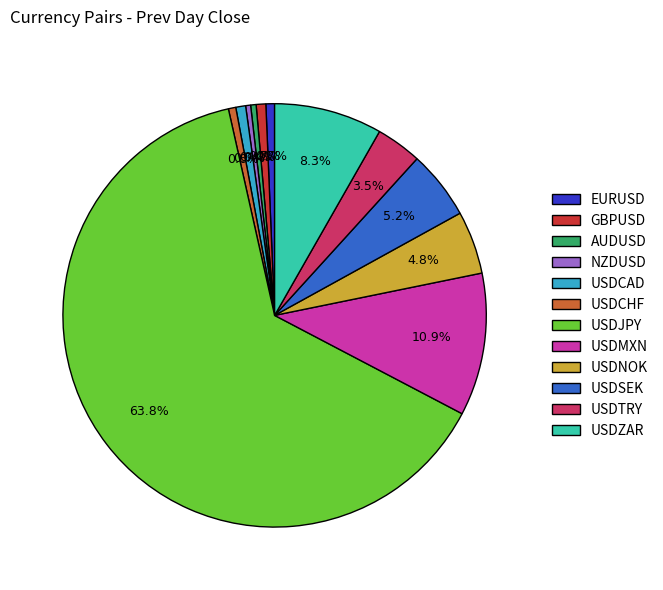

Which slice is the largest?

USDJPY